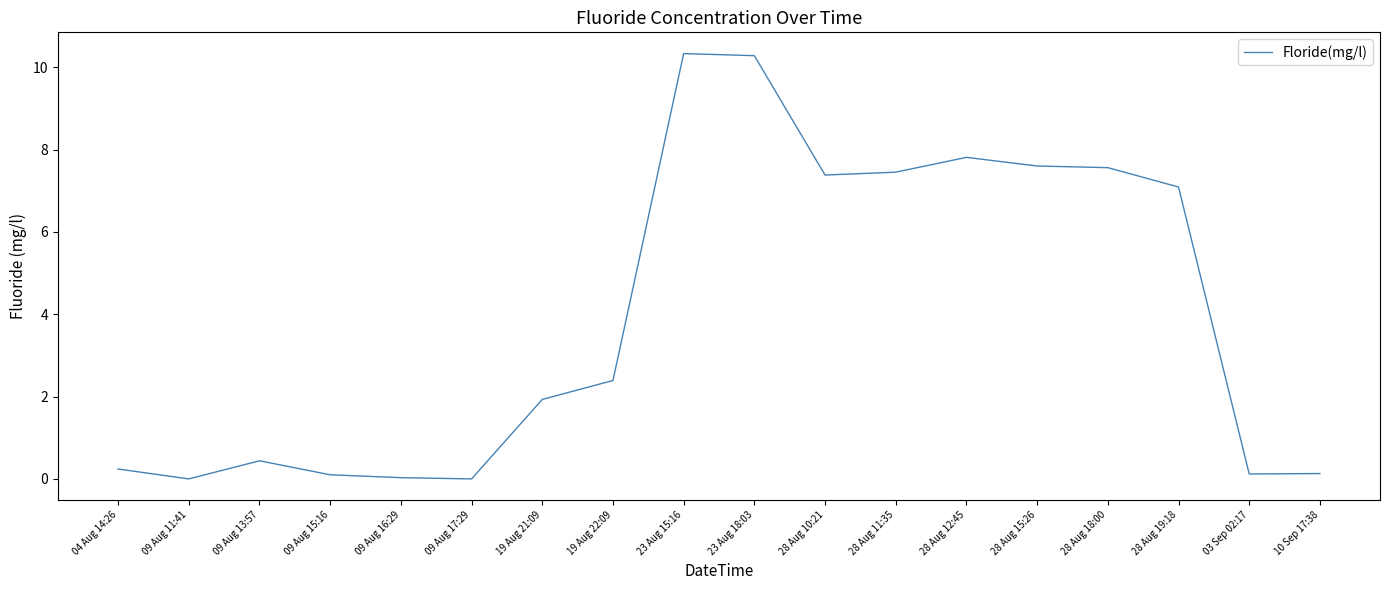

Which has a higher value, 19 Aug 21:09 or 09 Aug 13:57?

19 Aug 21:09